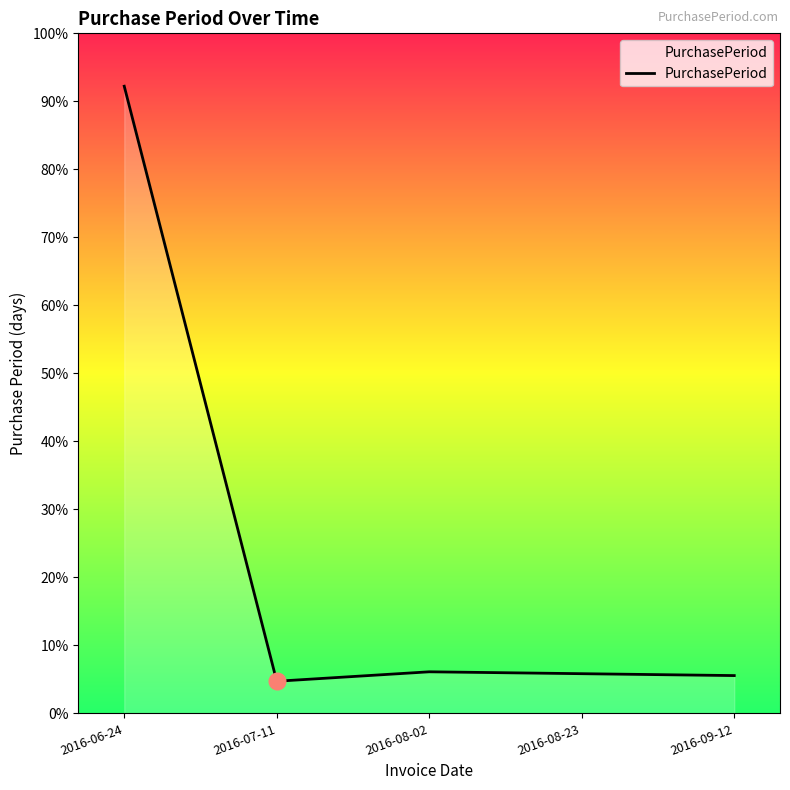

Does the chart display data point markers on the line(s)?

No